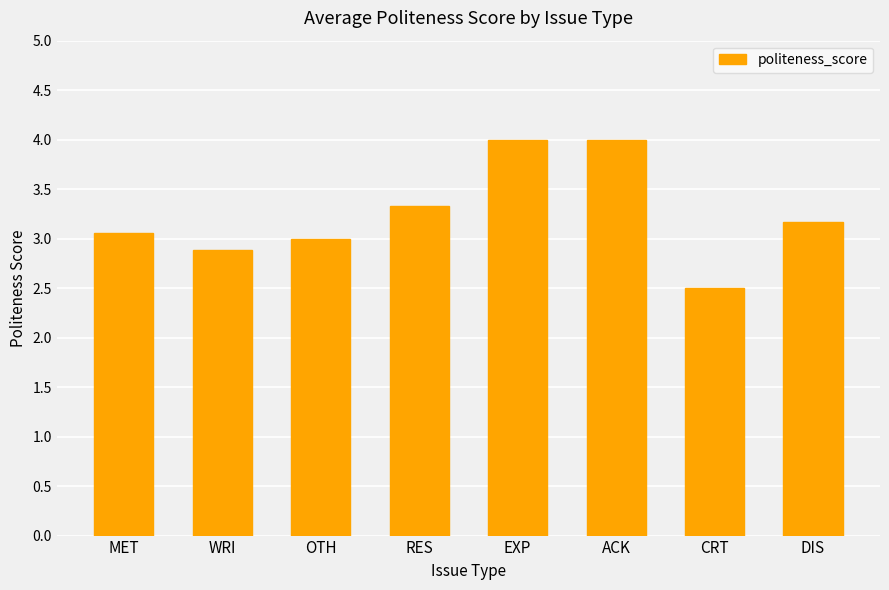

At which label is the value closest to 3?

OTH